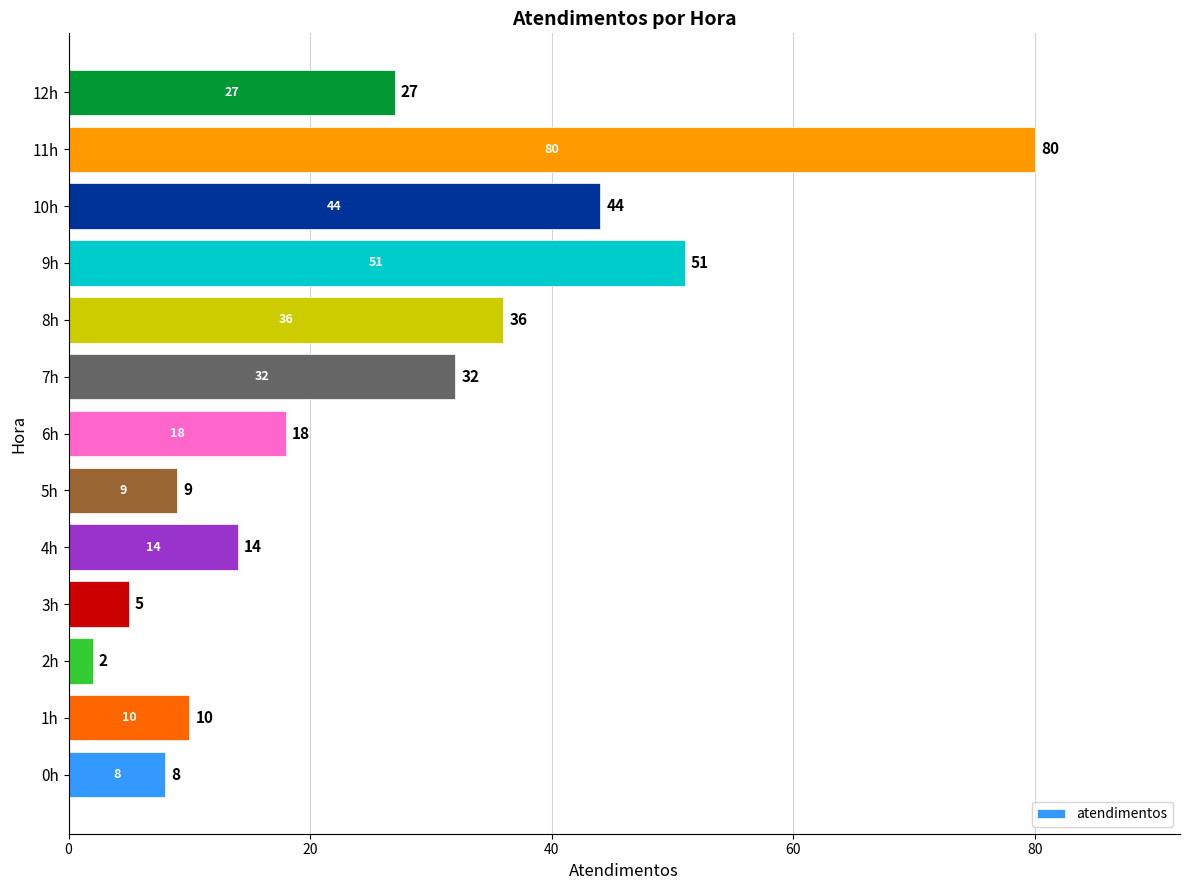

Which category has the highest value across all series?

11h